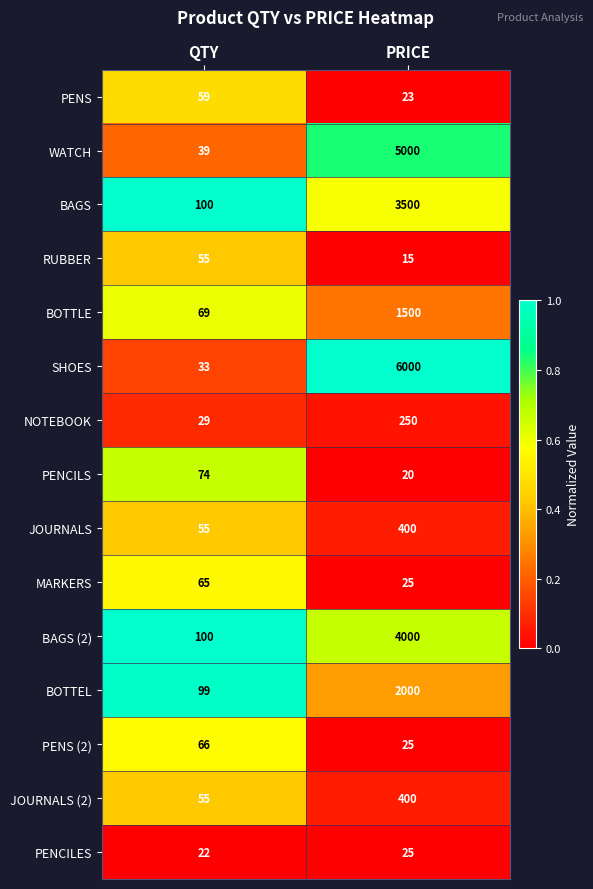

Rank the categories by JOURNALS value from lowest to highest.

QTY, PRICE